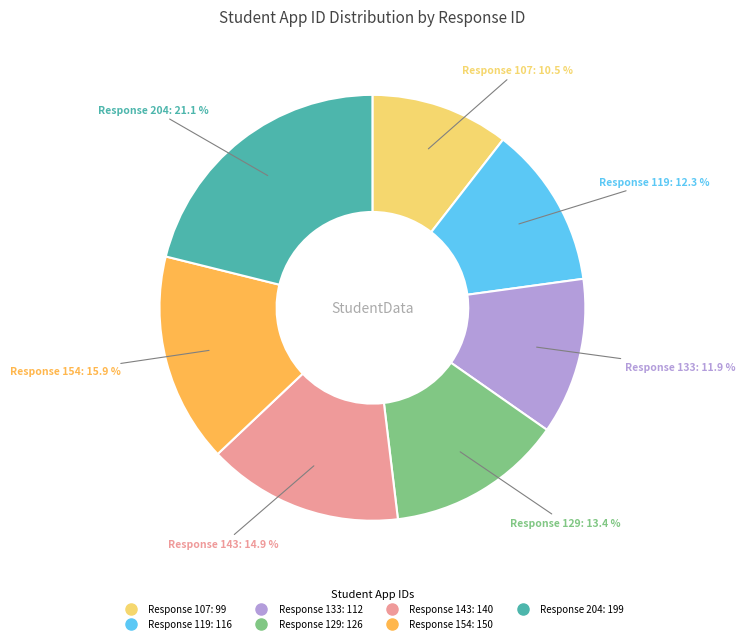

Does any single category account for the majority?

No